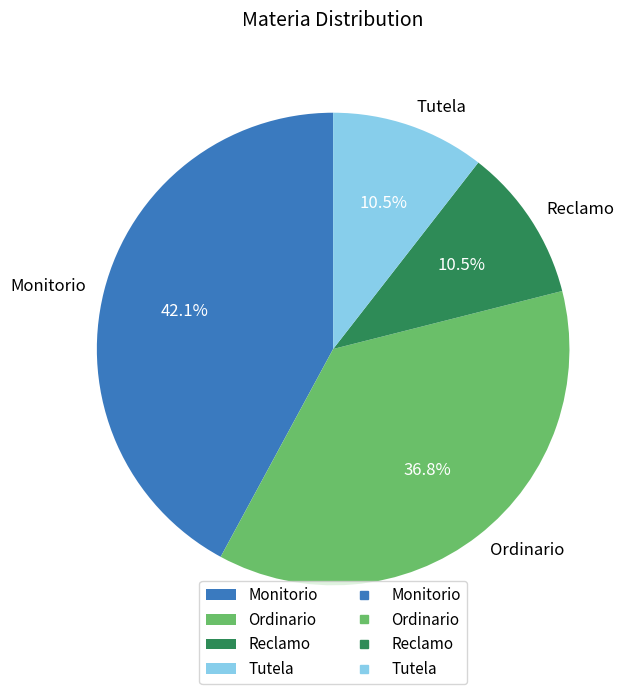

Is the sum of Monitorio and Tutela greater than half?

Yes